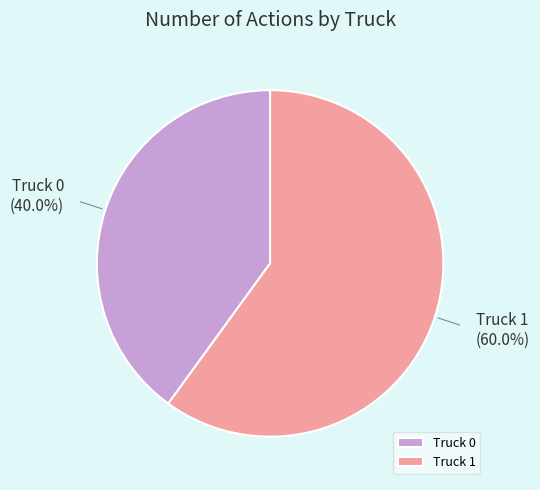

Combined, do Truck 1 and Truck 0 account for over 50%?

Yes